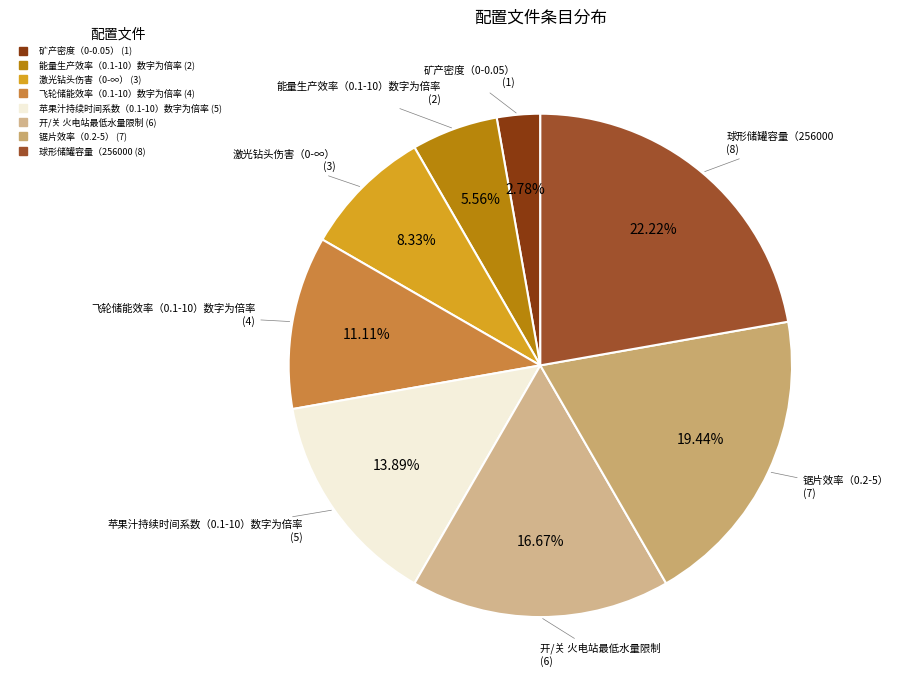

What is the largest slice in the pie chart?

球形储罐容量（256000